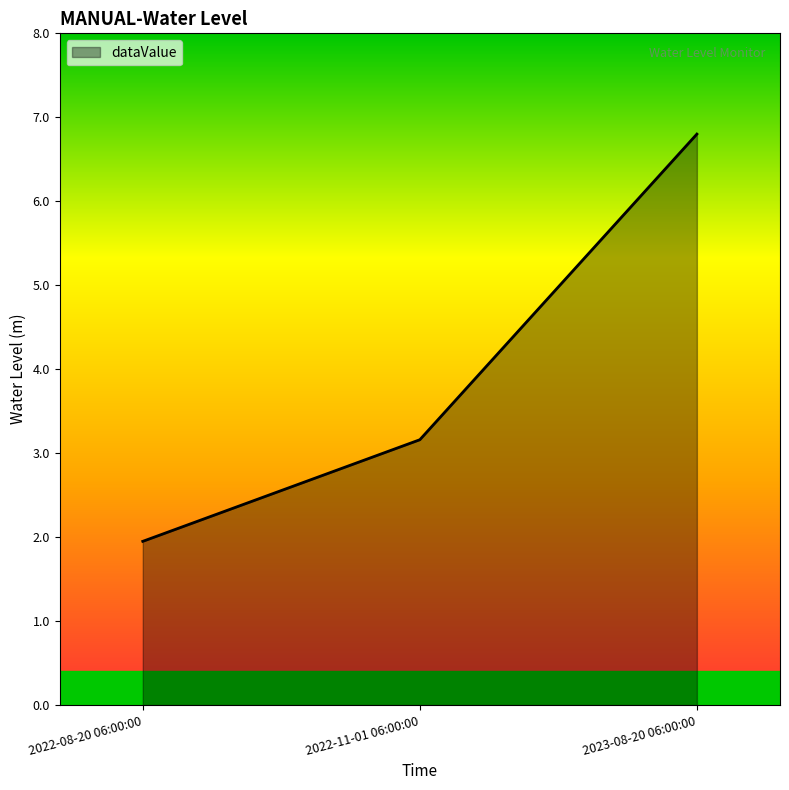

Which label corresponds to the smallest value in the chart?

2022-08-20 06:00:00